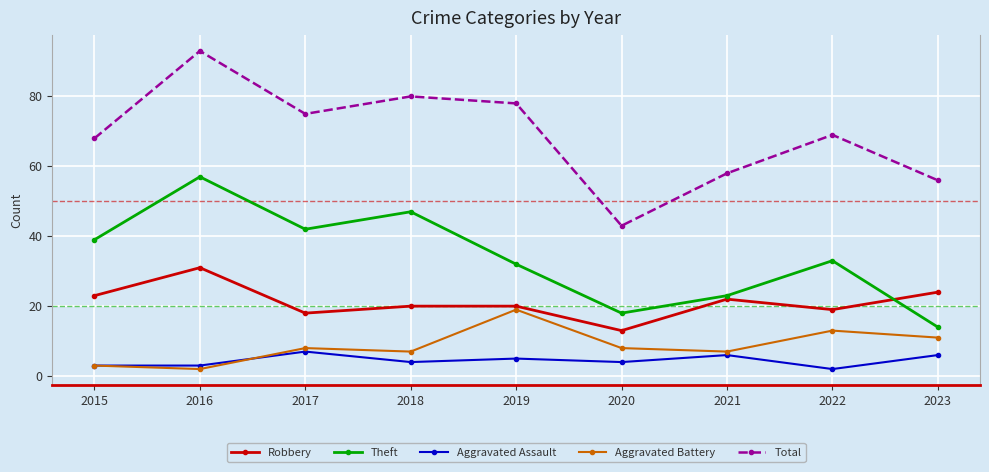

What is the value of the Total point at the 8th from the left?

69